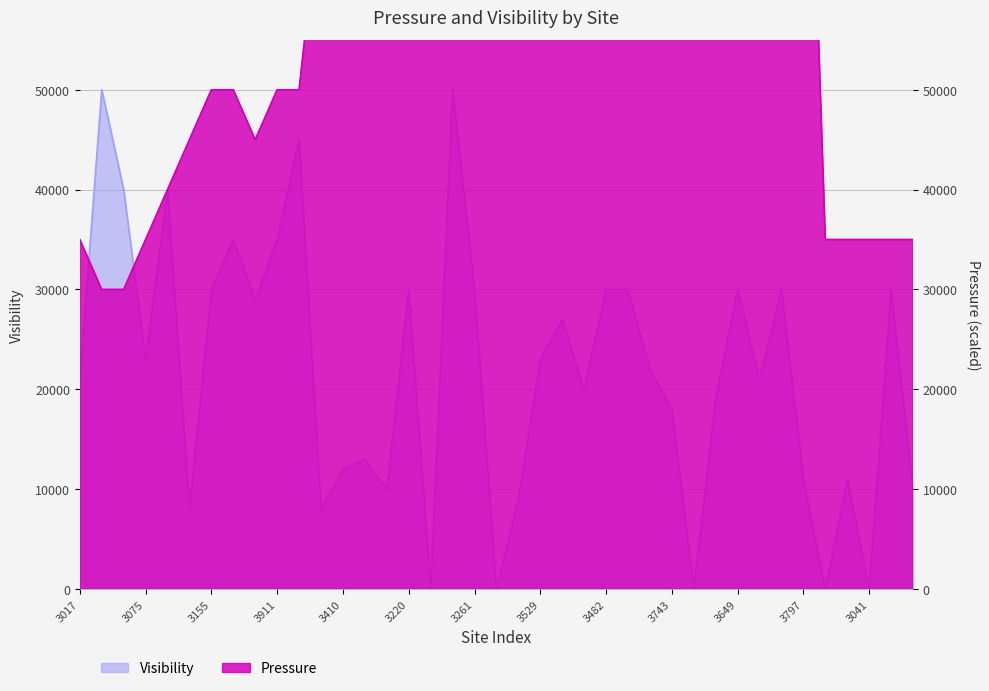

What is the total value across all series at 3261?

100000